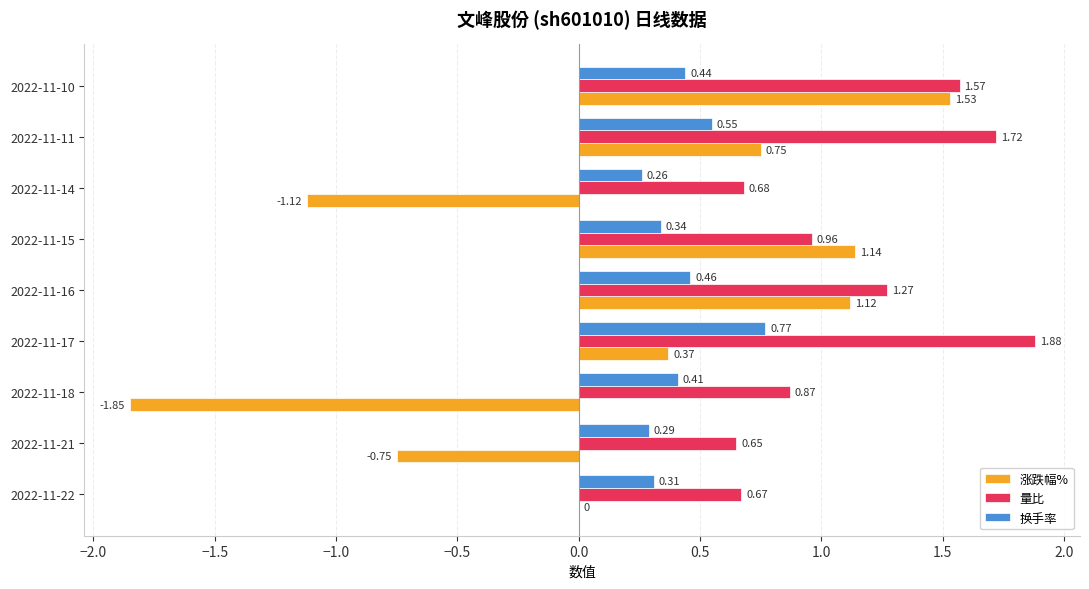

What is the sum of all 量比 values?

10.3